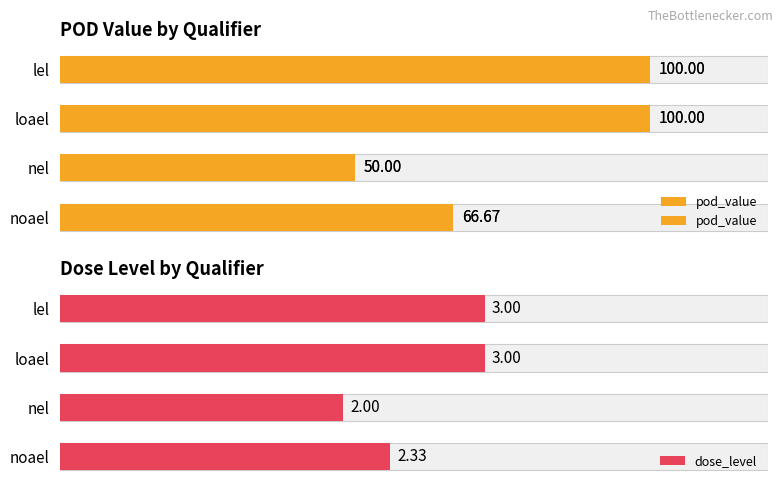

What is the maximum value for pod_value?

100.0